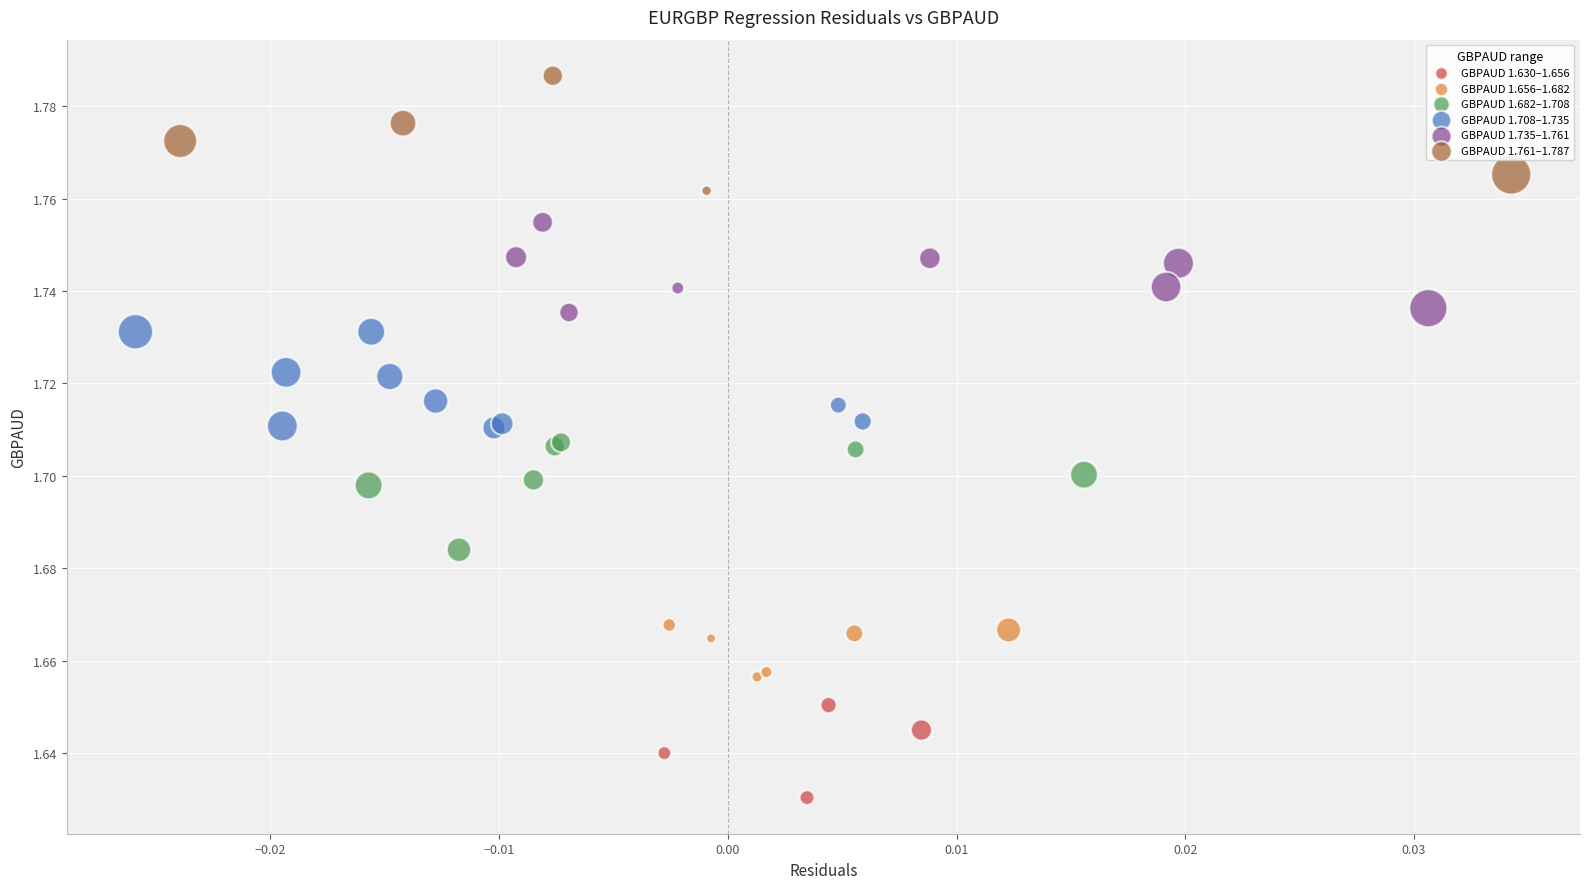

What are all the series names shown in the legend?

GBPAUD 1.630–1.656, GBPAUD 1.656–1.682, GBPAUD 1.682–1.708, GBPAUD 1.708–1.735, GBPAUD 1.735–1.761, GBPAUD 1.761–1.787